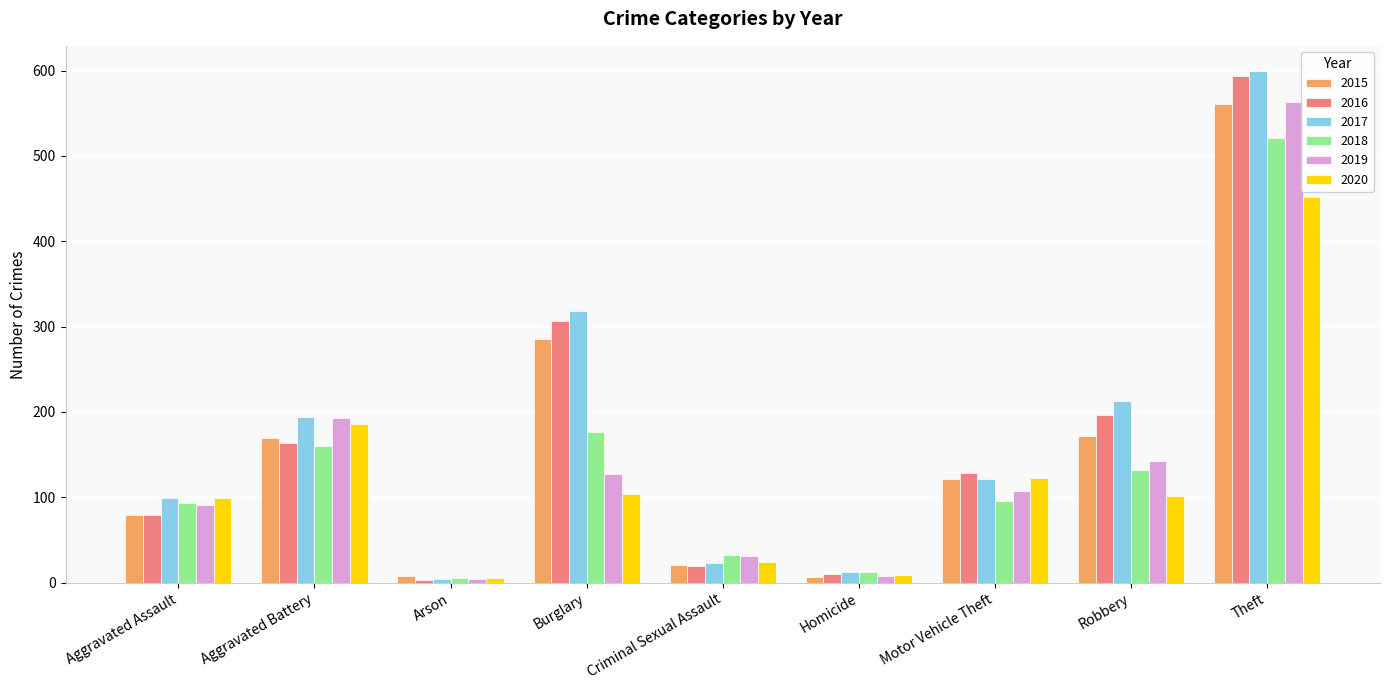

How many groups of bars are there?

9